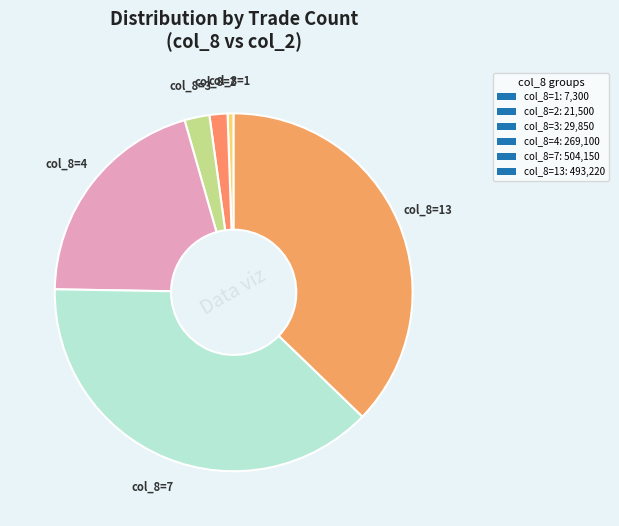

Count the number of slices in the pie.

6